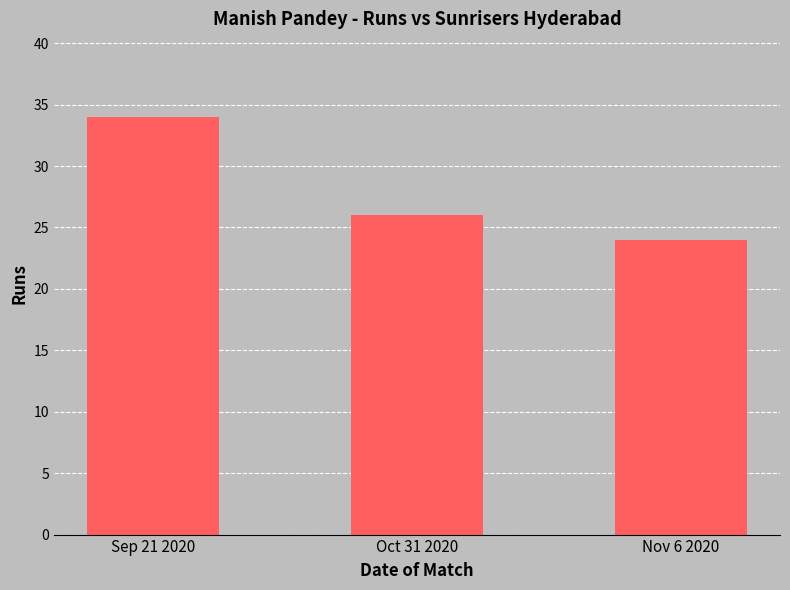

Rank the categories by value from highest to lowest.

Sep 21 2020, Oct 31 2020, Nov 6 2020